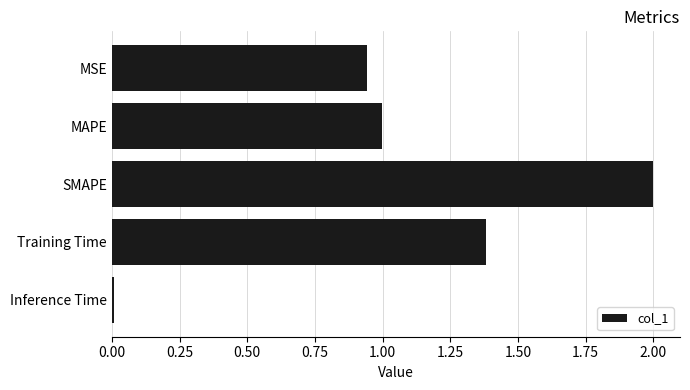

List the labels in order of value, smallest first.

Inference Time, MSE, MAPE, Training Time, SMAPE